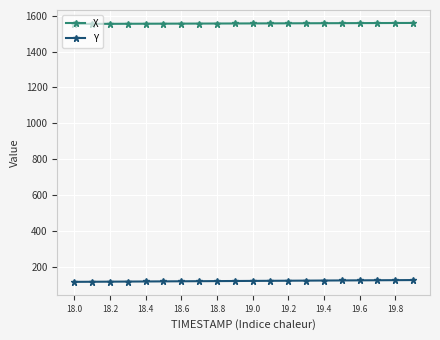

What is the average value of the X series?

1557.7